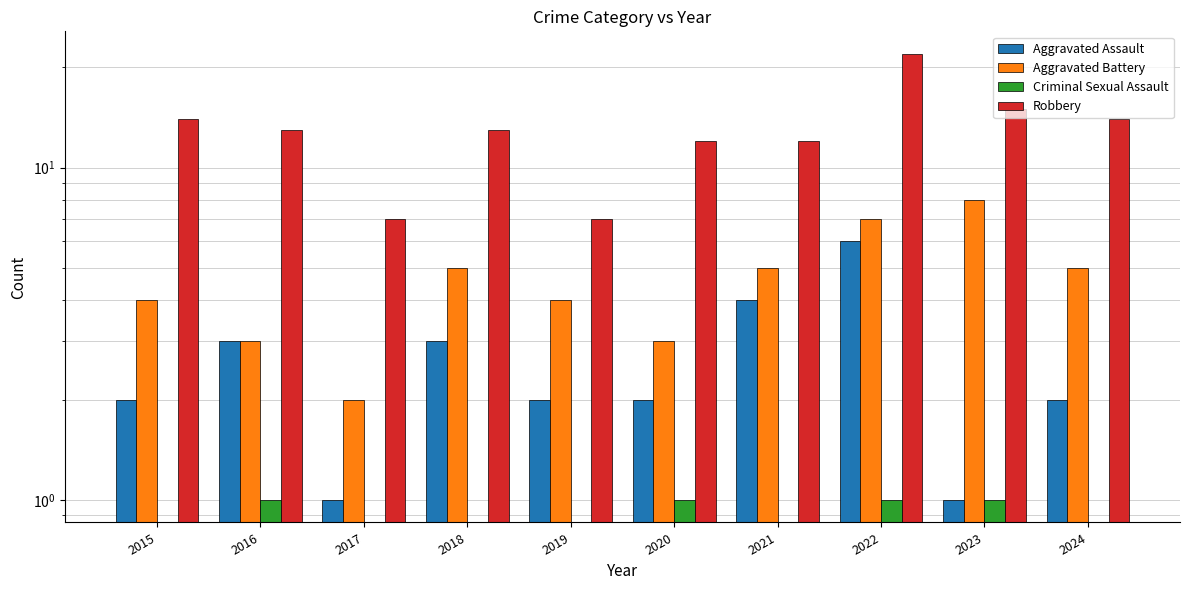

Reading left to right, extract all data points from this chart.

Aggravated Assault: 2	3	1	3	2	2	4	6	1	2
Aggravated Battery: 4	3	2	5	4	3	5	7	8	5
Criminal Sexual Assault: 0	1	0	0	0	1	0	1	1	0
Robbery: 14	13	7	13	7	12	12	22	15	14